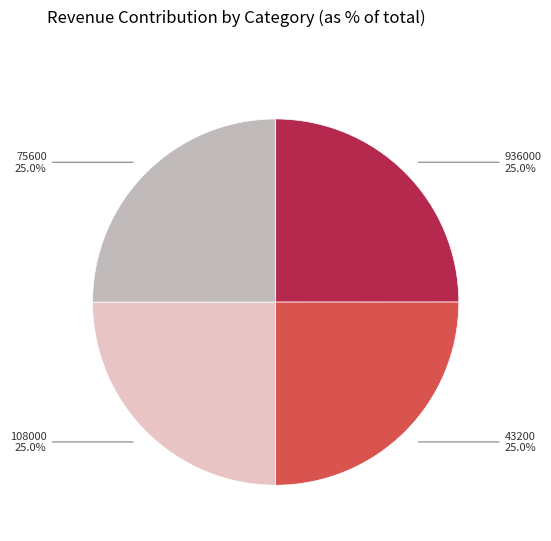

Approximately how many times larger is the value at 43200 compared to 108000?

1.0